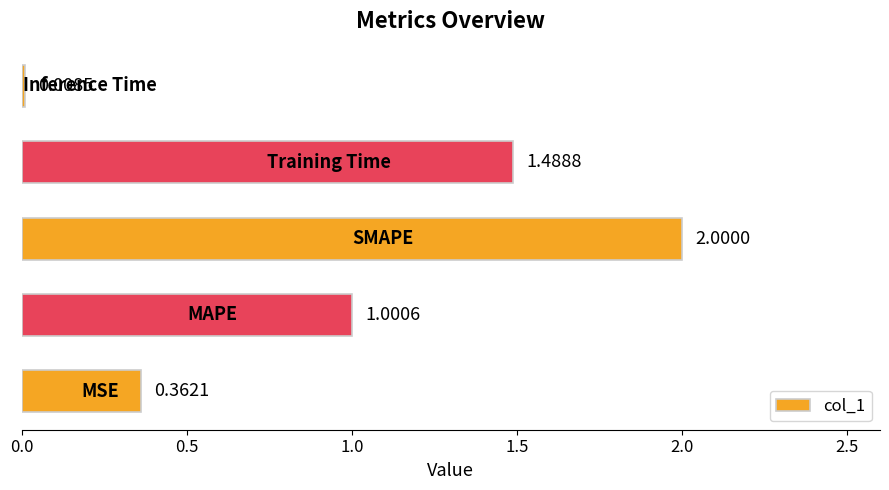

What is the average value?

1.0